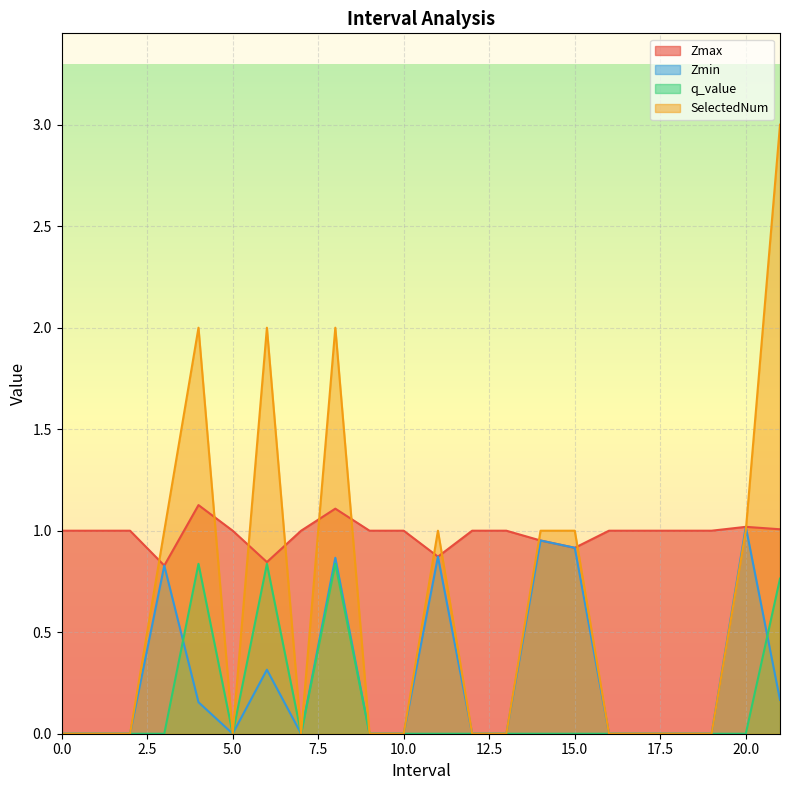

What are all the series names shown in the legend?

Zmax, Zmin, q_value, SelectedNum